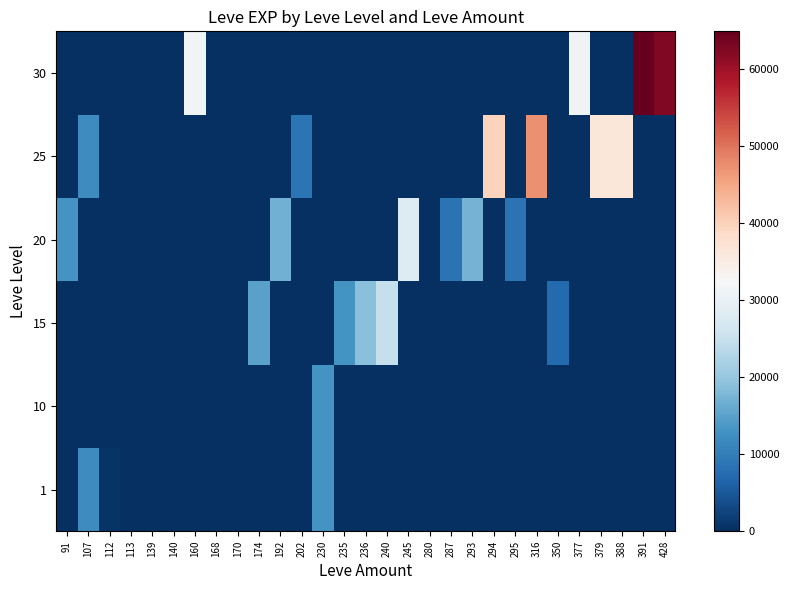

Reading left to right, list all the values displayed in this chart.

1: 91=1	107=12000	112=630	113=1	139=2	140=4	160=1	168=6	170=1	174=9	192=0	202=0	230=13090	235=0	236=0	240=0	245=0	280=0	287=0	293=0	294=0	295=0	316=0	350=0	377=0	379=0	388=0	391=0	428=0
10: 91=0	107=0	112=0	113=0	139=0	140=0	160=0	168=0	170=3	174=9	192=0	202=0	230=13090	235=0	236=0	240=0	245=0	280=4	287=3	293=0	294=0	295=0	316=0	350=0	377=0	379=0	388=0	391=0	428=0
15: 91=0	107=0	112=0	113=0	139=0	140=0	160=0	168=0	170=7	174=14920	192=0	202=0	230=0	235=13040	236=18910	240=24790	245=0	280=0	287=0	293=0	294=0	295=0	316=0	350=7170	377=0	379=0	388=0	391=0	428=0
20: 91=12960	107=0	112=0	113=0	139=0	140=0	160=0	168=0	170=0	174=0	192=16800	202=0	230=0	235=0	236=0	240=0	245=28010	280=0	287=8570	293=17120	294=0	295=8570	316=0	350=0	377=0	379=0	388=0	391=0	428=0
25: 91=0	107=12000	112=0	113=0	139=0	140=0	160=0	168=0	170=0	174=0	192=0	202=8660	230=0	235=0	236=0	240=0	245=0	280=0	287=0	293=0	294=39990	295=0	316=47200	350=0	377=0	379=36390	388=36390	391=0	428=0
30: 91=0	107=0	112=0	113=0	139=0	140=0	160=31330	168=0	170=0	174=0	192=0	202=0	230=0	235=0	236=0	240=0	245=0	280=0	287=0	293=0	294=0	295=0	316=0	350=0	377=31070	379=0	388=0	391=64910	428=62560